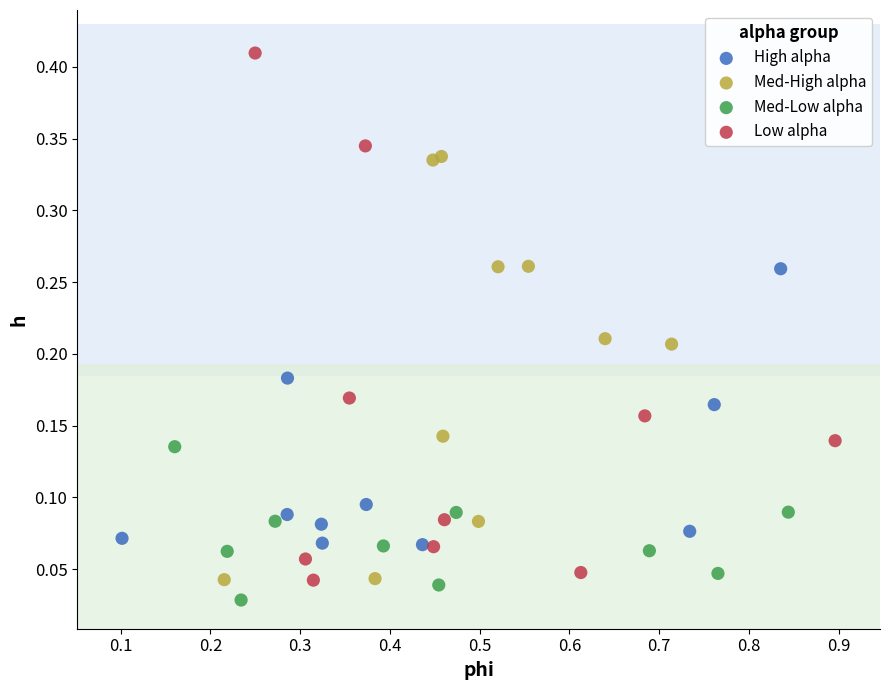

Which series reaches the maximum Y coordinate?

Low alpha